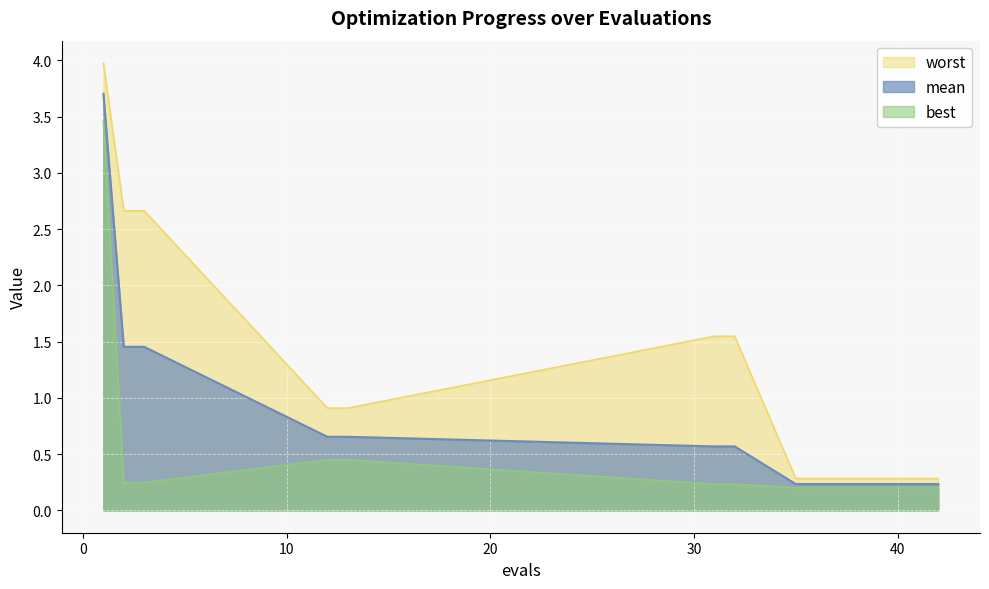

Reading left to right, what are all the values shown in this chart?

mean: 1=3.7	2=1.5	3=1.5	12=0.7	13=0.7	31=0.6	32=0.6	35=0.2	36=0.2	37=0.2	38=0.2	39=0.2	40=0.2	41=0.2	42=0.2
best: 1=3.5	2=0.2	3=0.2	12=0.5	13=0.5	31=0.2	32=0.2	35=0.2	36=0.2	37=0.2	38=0.2	39=0.2	40=0.2	41=0.2	42=0.2
worst: 1=4.0	2=2.7	3=2.7	12=0.9	13=0.9	31=1.5	32=1.5	35=0.3	36=0.3	37=0.3	38=0.3	39=0.3	40=0.3	41=0.3	42=0.3